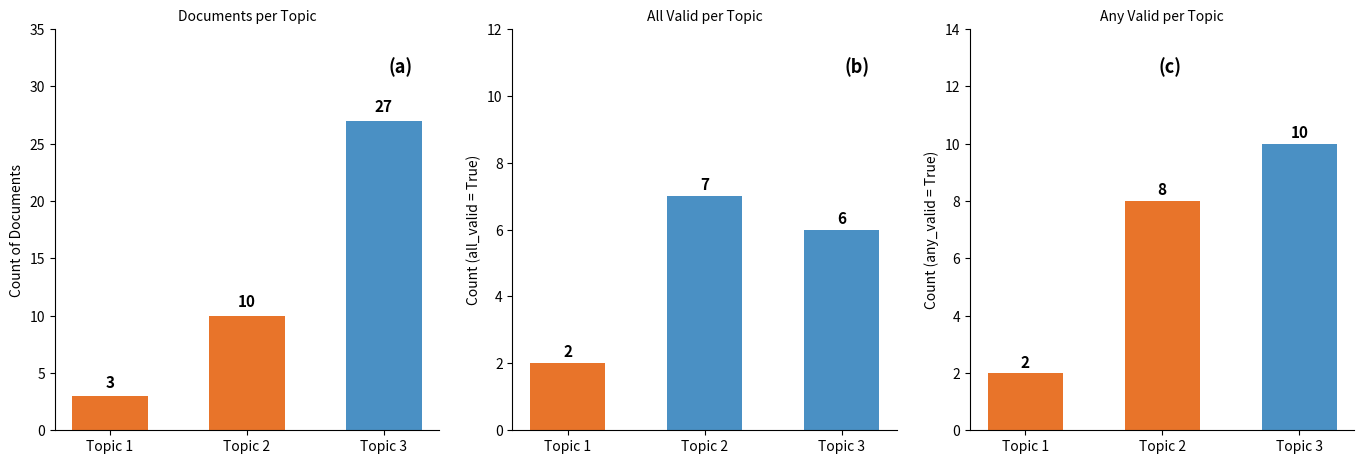

What is the sum of all Any Valid values?

20